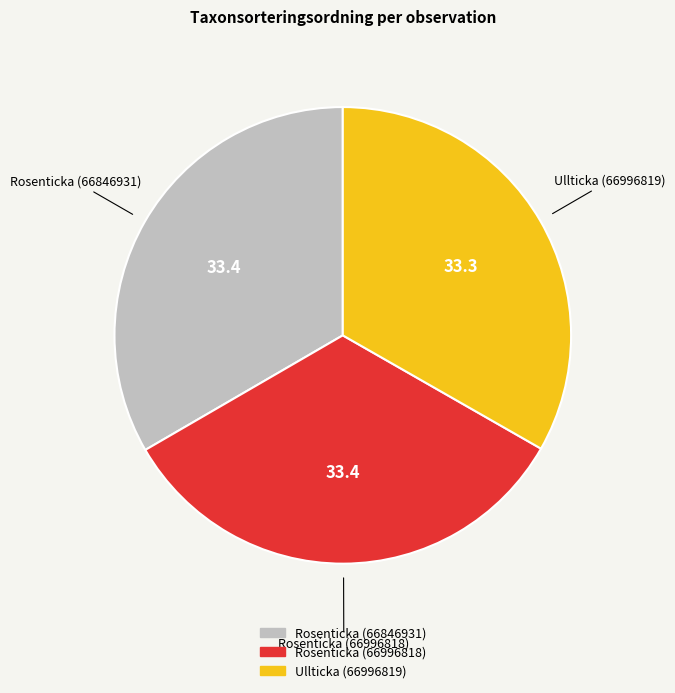

Approximately how many times larger is the value at Rosenticka (66996818) compared to Rosenticka (66846931)?

1.0